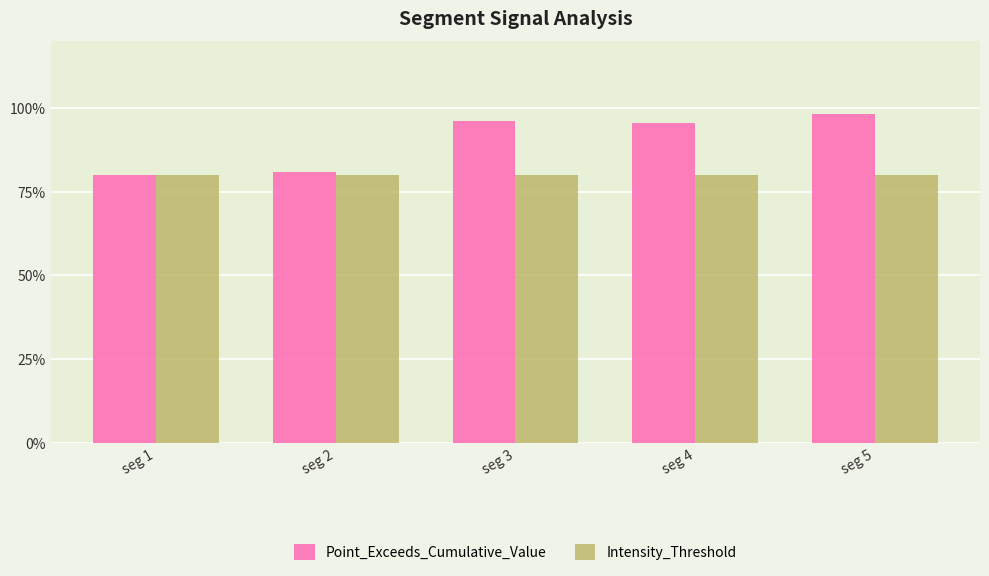

At which label does Point_Exceeds_Cumulative_Value reach its minimum?

seg 1